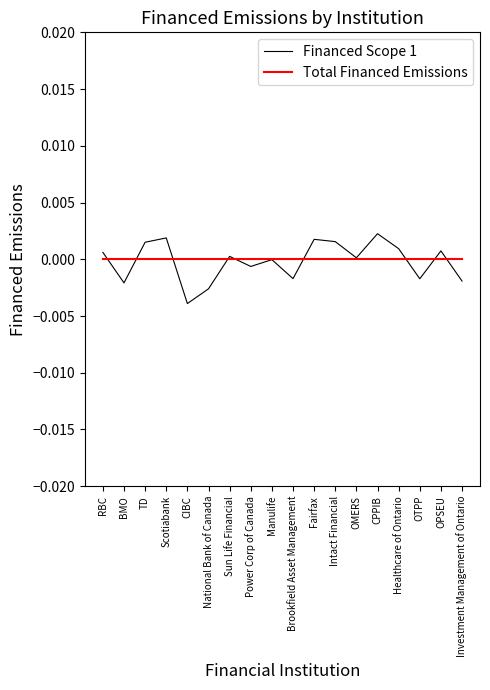

List the series in order of their peak value, lowest first.

Total Financed Emissions, Financed Scope 1